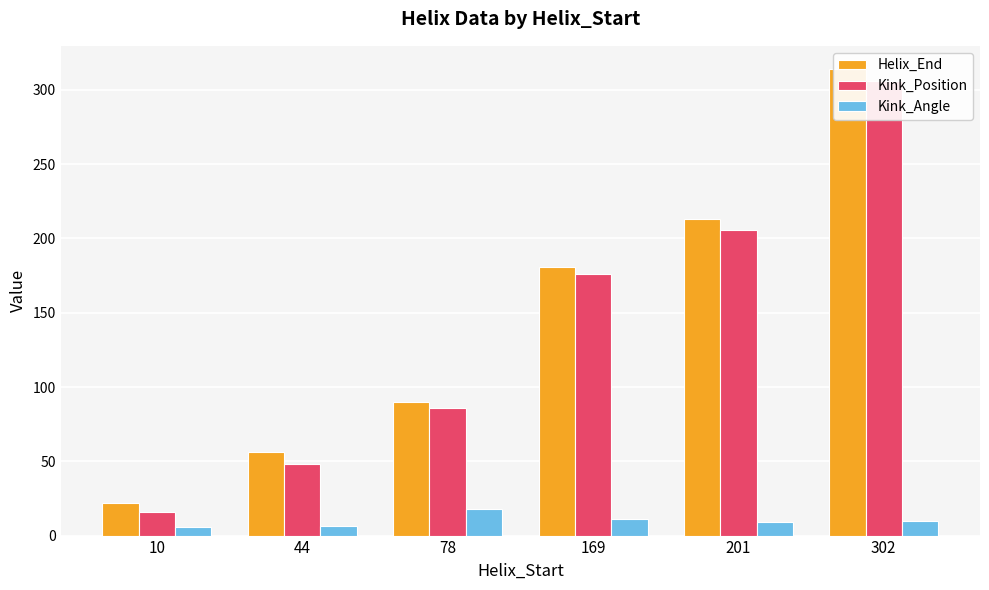

The value of Kink_Position at 302 is 543.5. True or false?

False